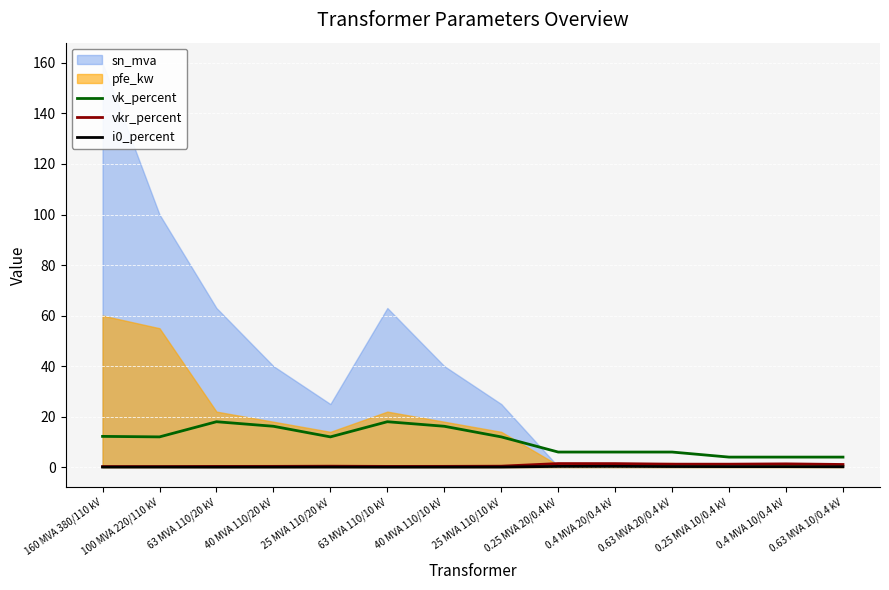

Is it true that vk_percent equals 3.1 at 0.25 MVA 20/0.4 kV?

False